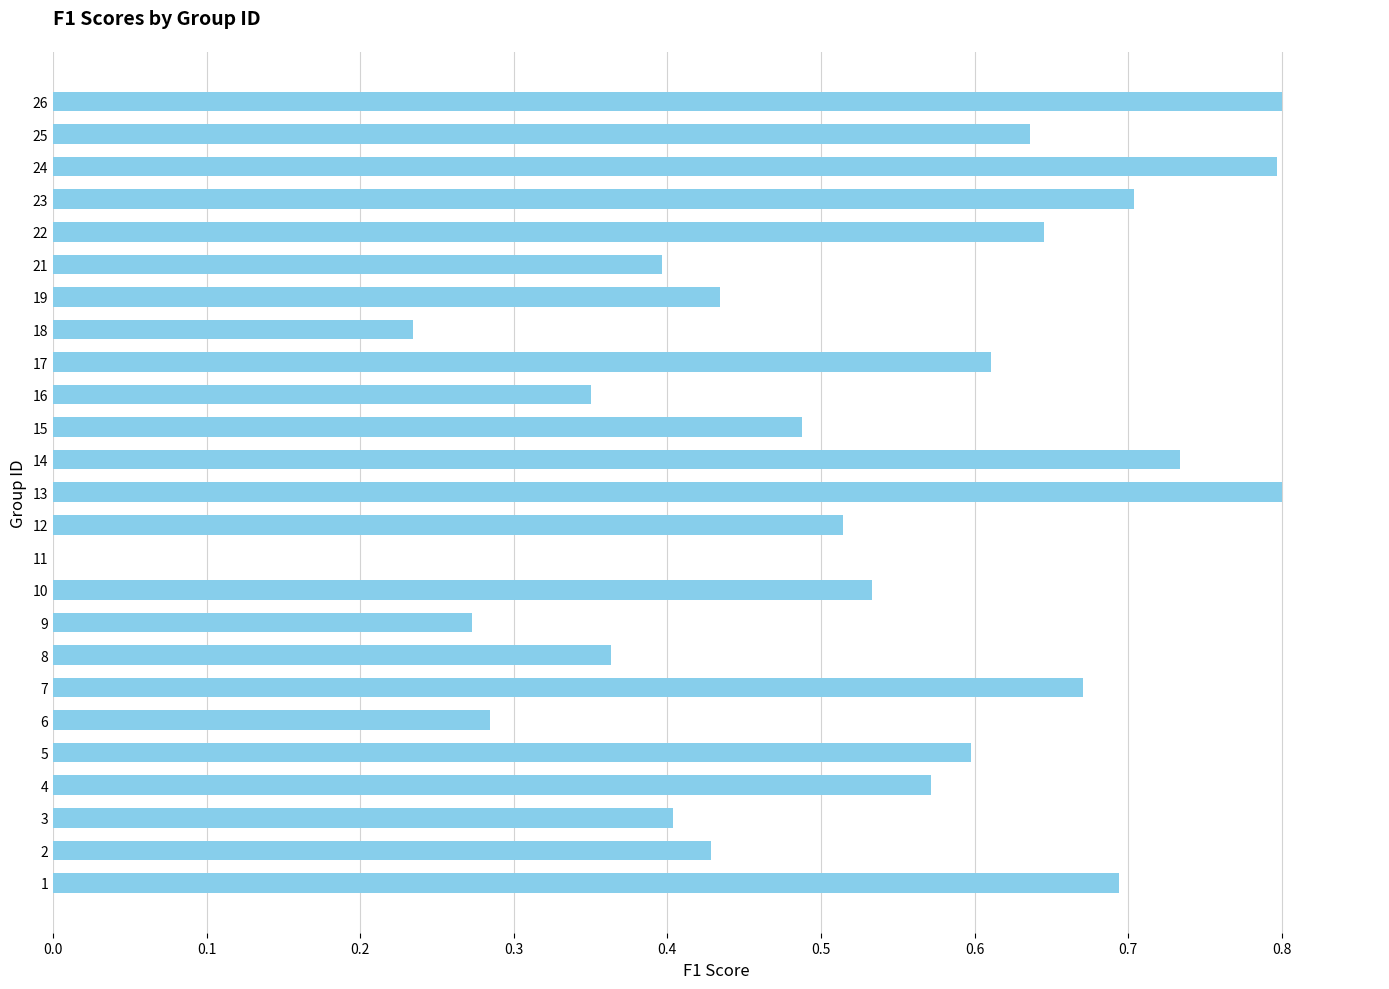

The chart shows a value of 0.1 at 23. True or false?

False